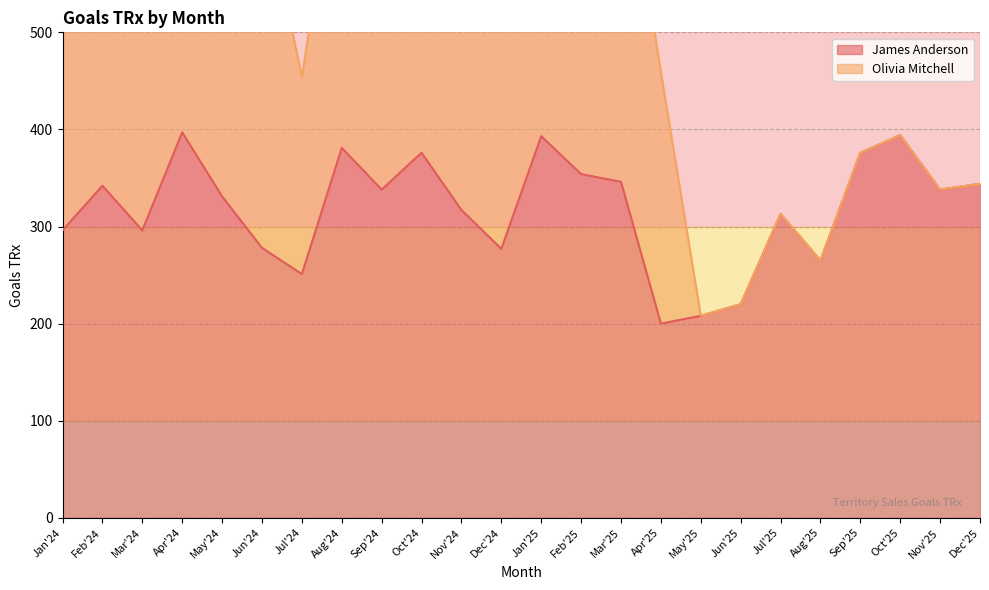

What is the approximate value at May'24?

331